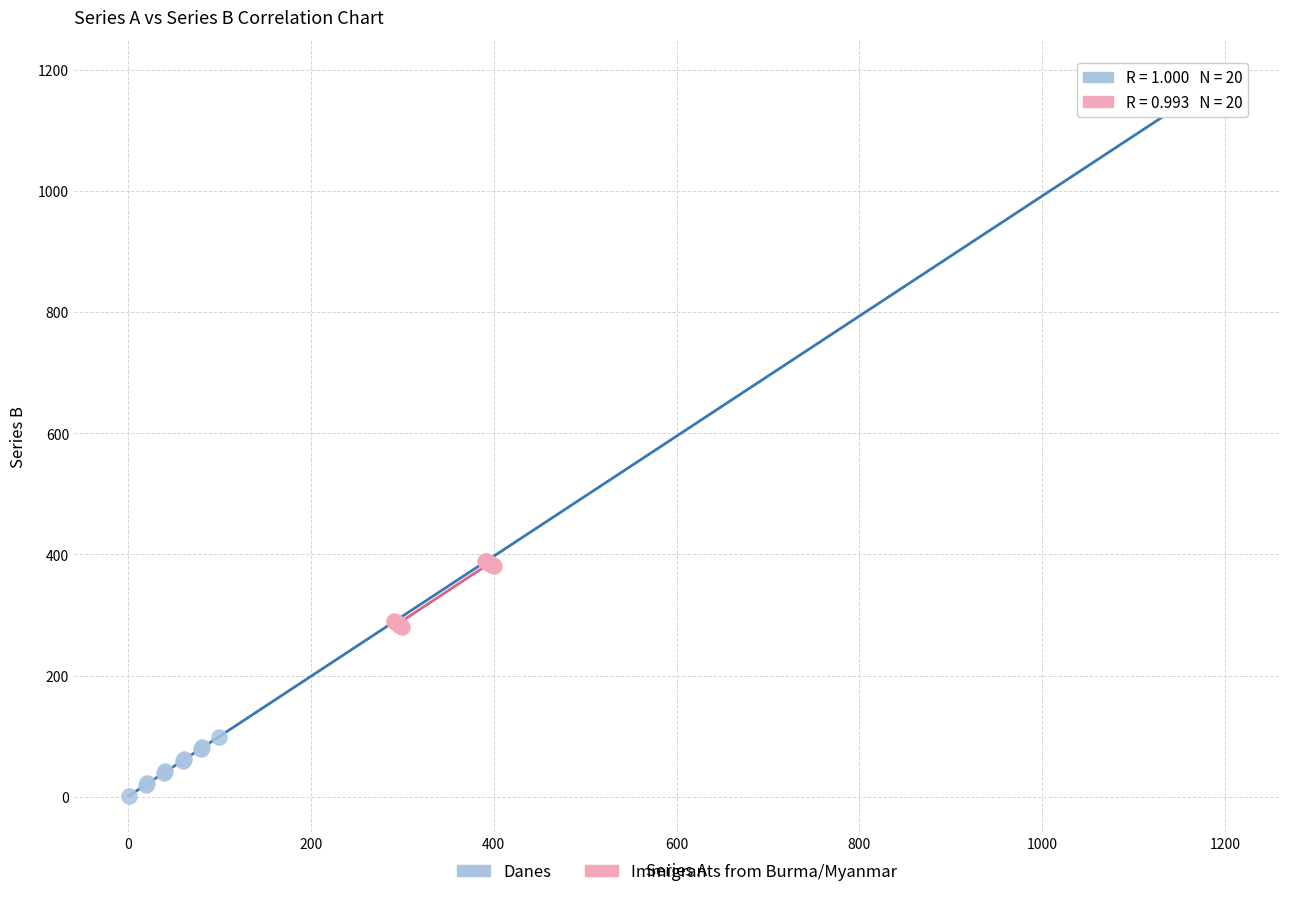

Which series reaches the minimum Y coordinate?

Danes